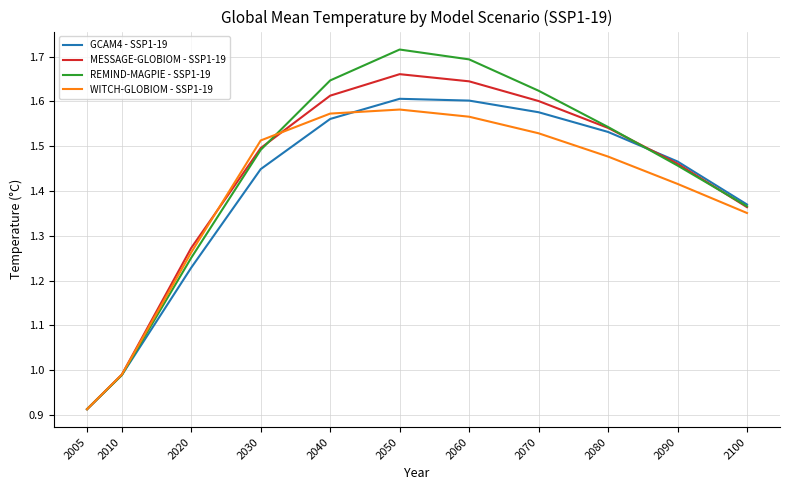

True or false: WITCH-GLOBIOM - SSP1-19 has more than 0 points higher than both neighbors.

True